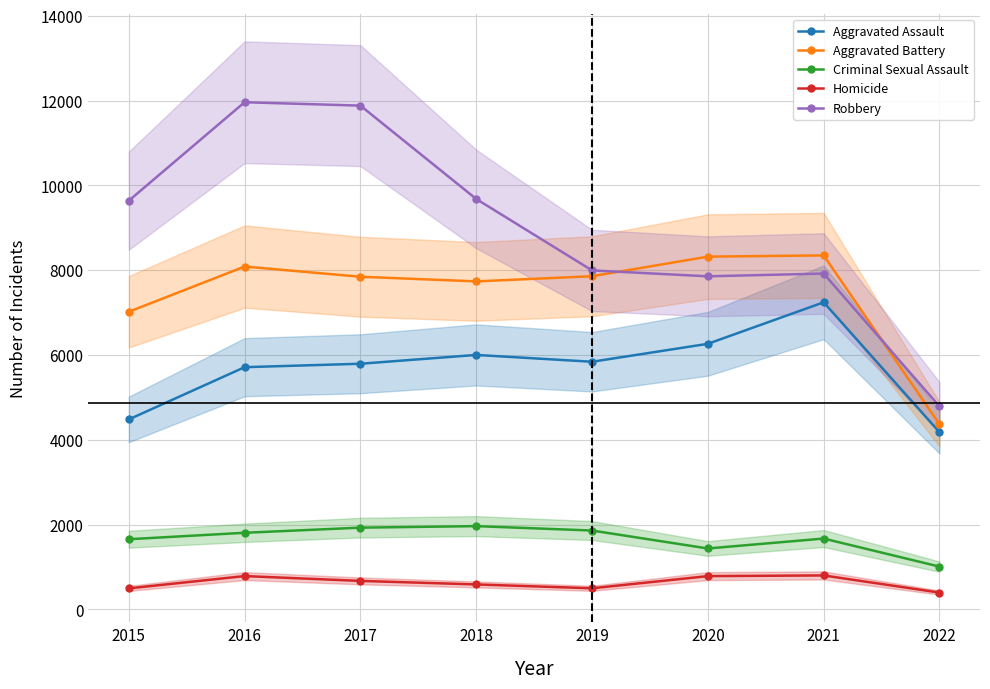

Where is the first local minimum for Robbery?

2020